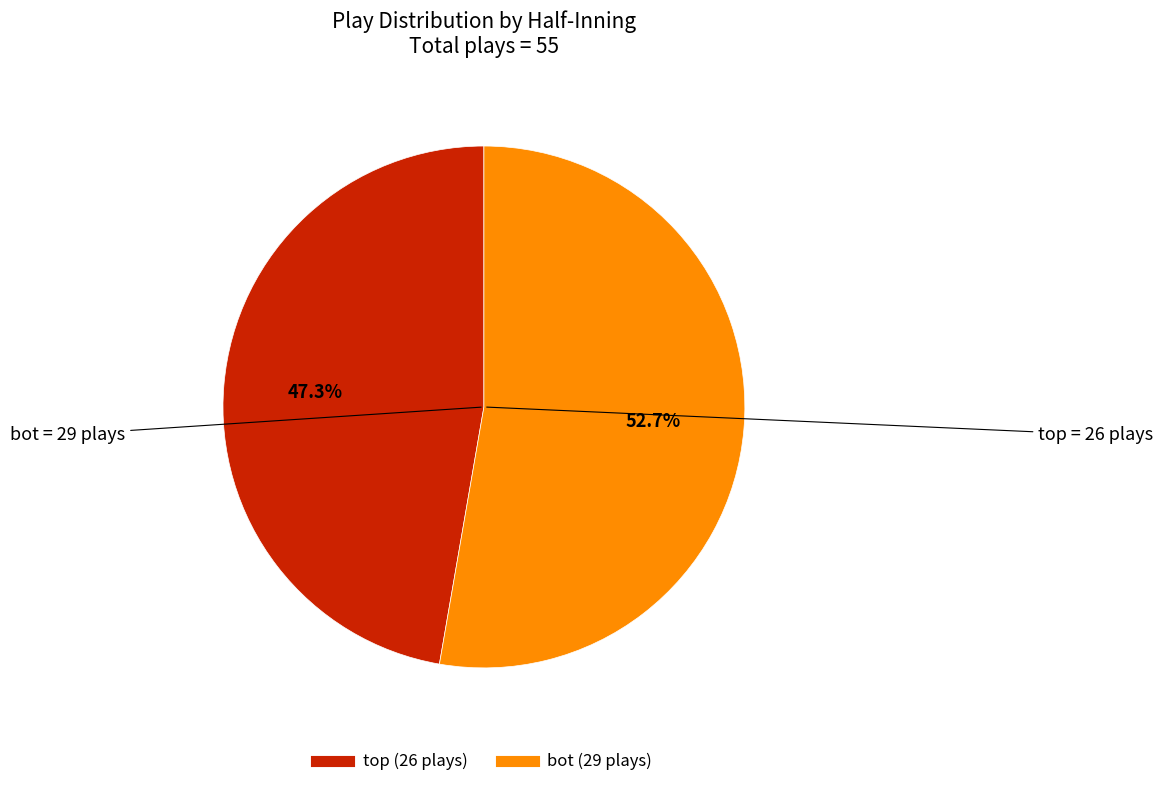

Is there any slice that represents more than half of the pie?

Yes